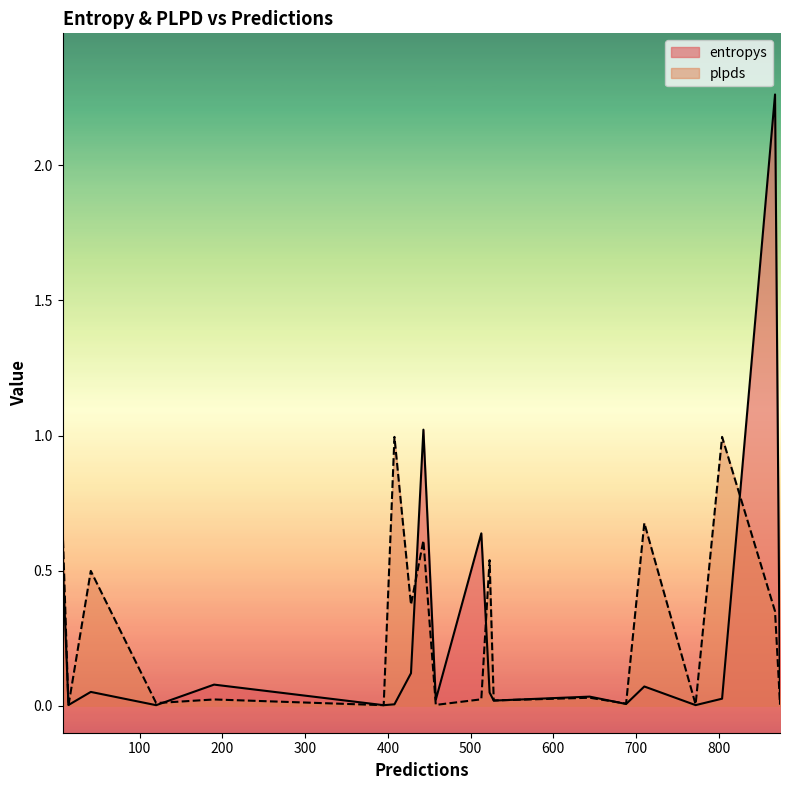

What are all the series names shown in the legend?

entropys, plpds